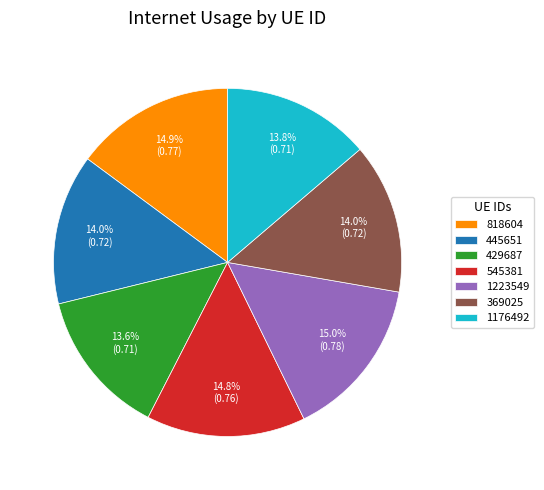

To the nearest percent, what is the combined percentage of 429687 and 818604?

28%